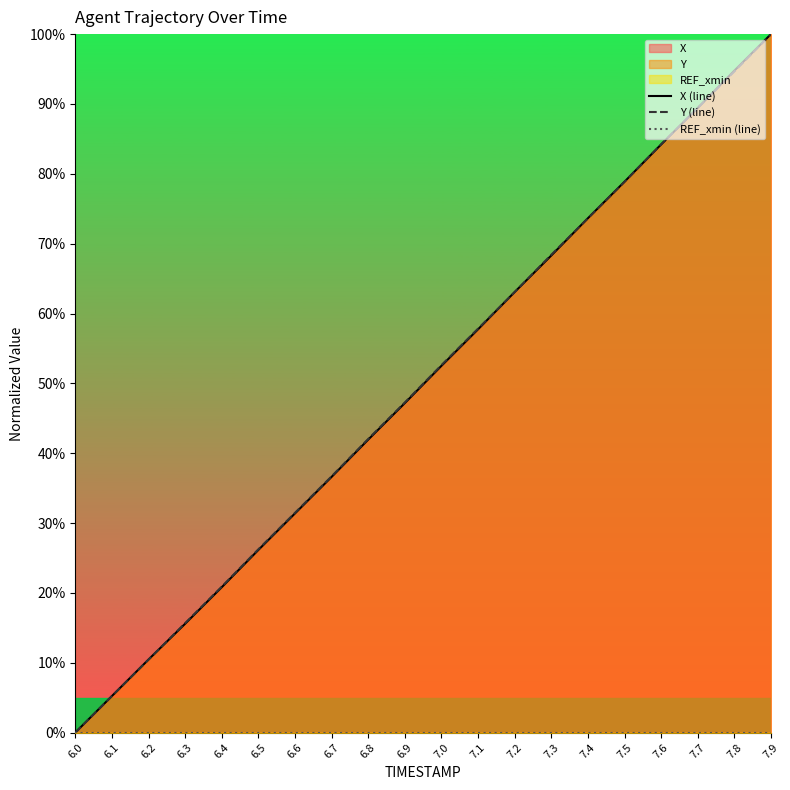

What is the sum of the Y (line) values at 7.9 and 7.5?

178.9